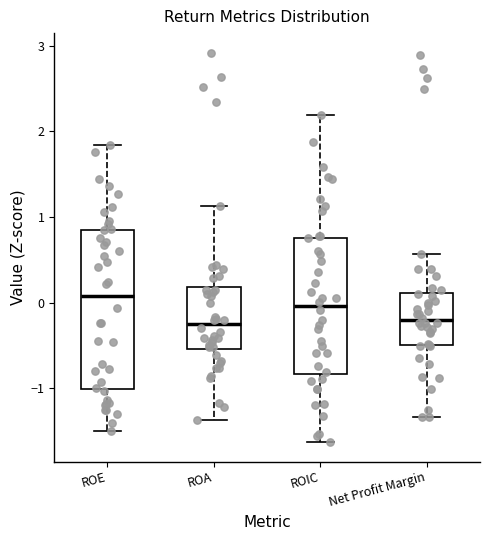

Reading left to right, read every box against the y-axis: the position of its median line, the range the box covers, and the ends of its whiskers. The values are not printed on the chart, so give them approximately, as read against the axis.

ROE: median 0.1, box -1.0 to 0.9, whiskers -1.5 to 1.8
ROA: median -0.3, box -0.5 to 0.2, whiskers -1.4 to 1.1
ROIC: median 0.0, box -0.8 to 0.8, whiskers -1.6 to 2.2
Net Profit Margin: median -0.2, box -0.5 to 0.1, whiskers -1.3 to 0.6